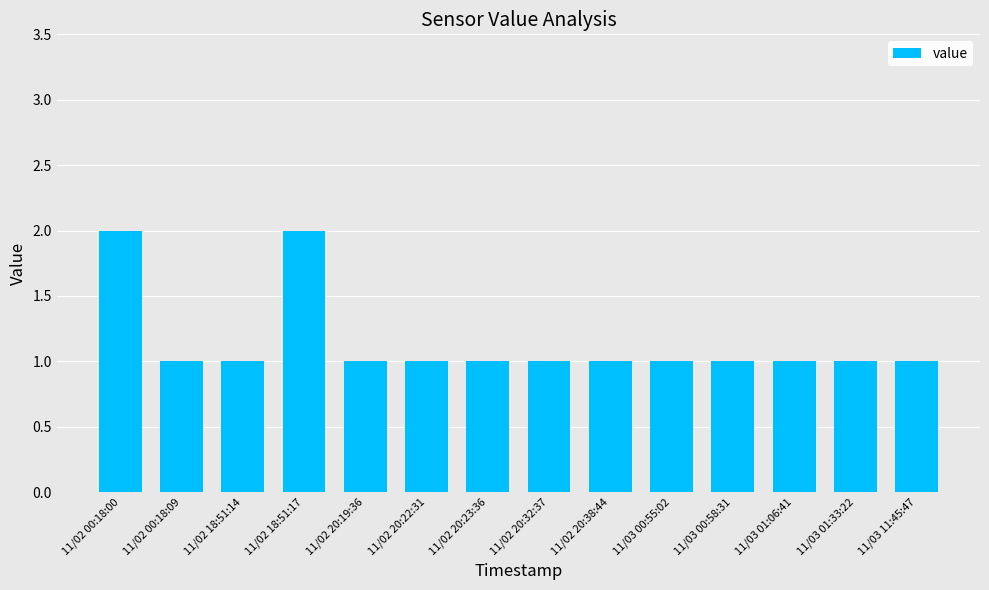

The value at 11/03 01:06:41 is 0. True or false?

False